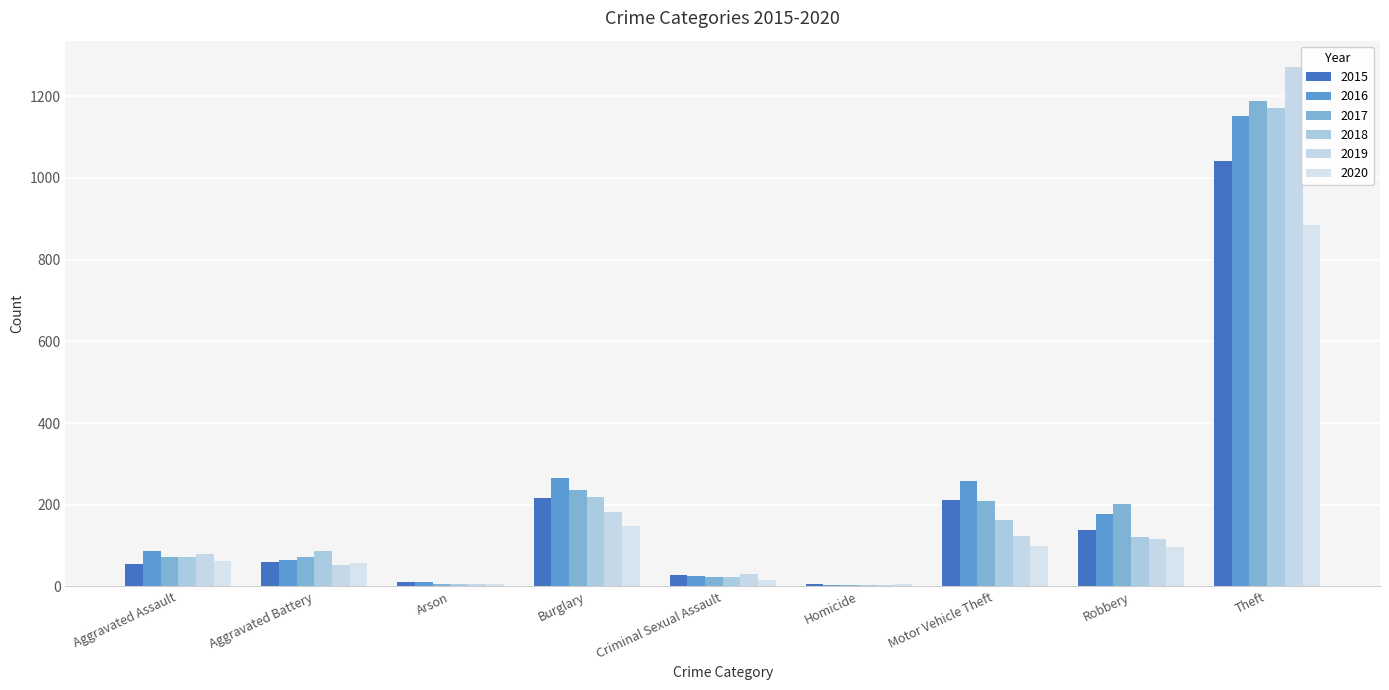

What is the label of the 6th bar from the left?

Homicide